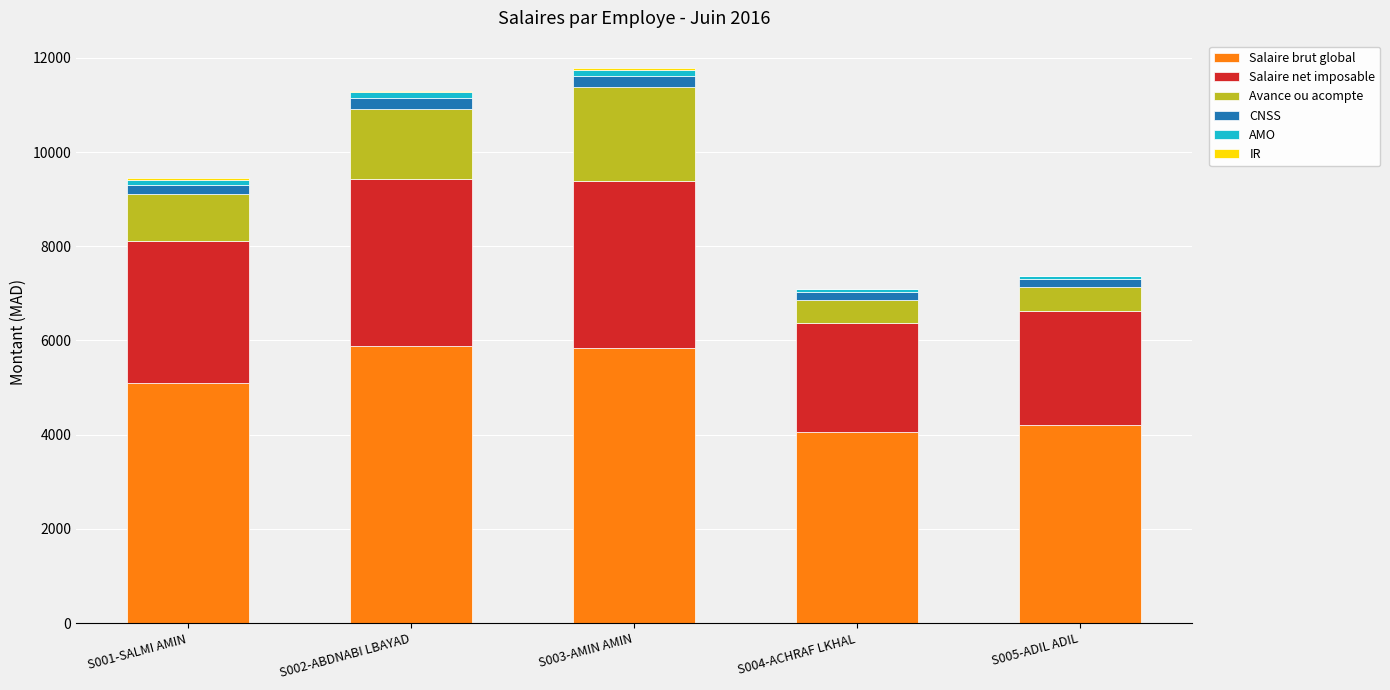

What is the sum of all Salaire brut global values?

25070.0